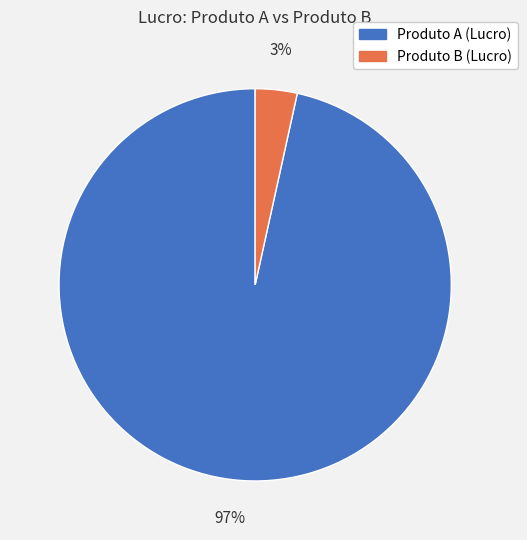

Which slice represents more than half of the pie?

Produto A (Lucro)